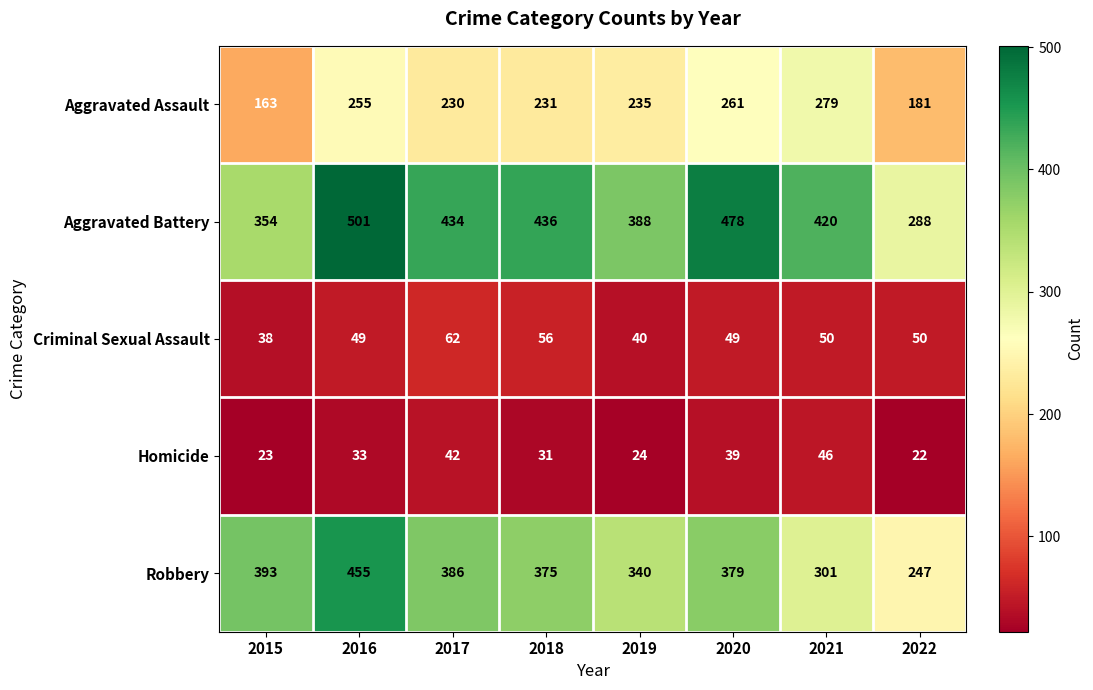

What is the total value across all series at 2021?

1096